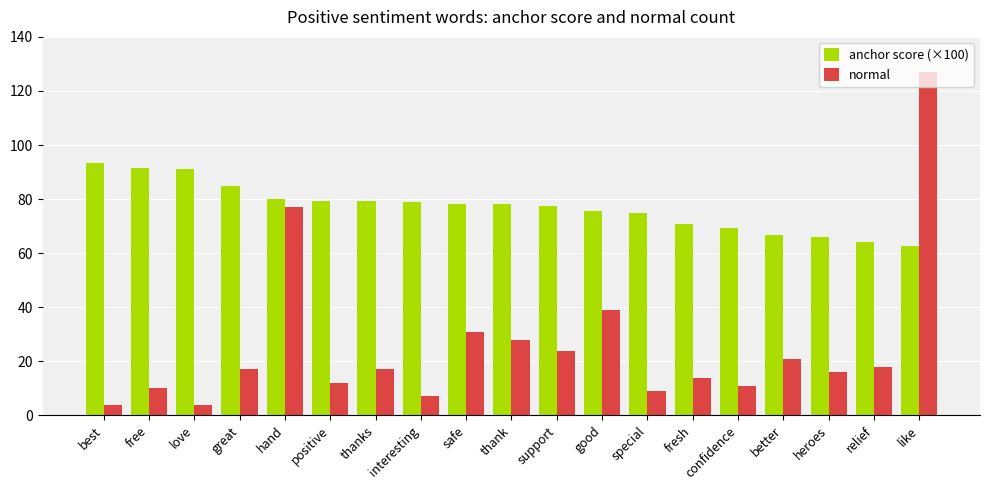

What is the value of the anchor score (×100) bar at the 16th from the left?

66.7